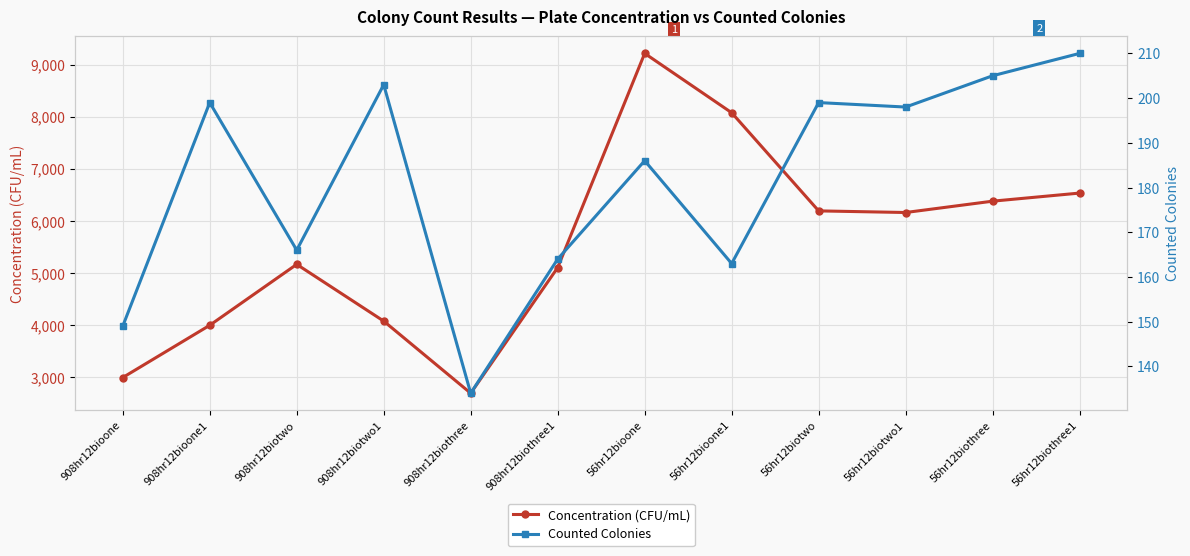

What is the sum of all Concentration (CFU/mL) values?

66569.3